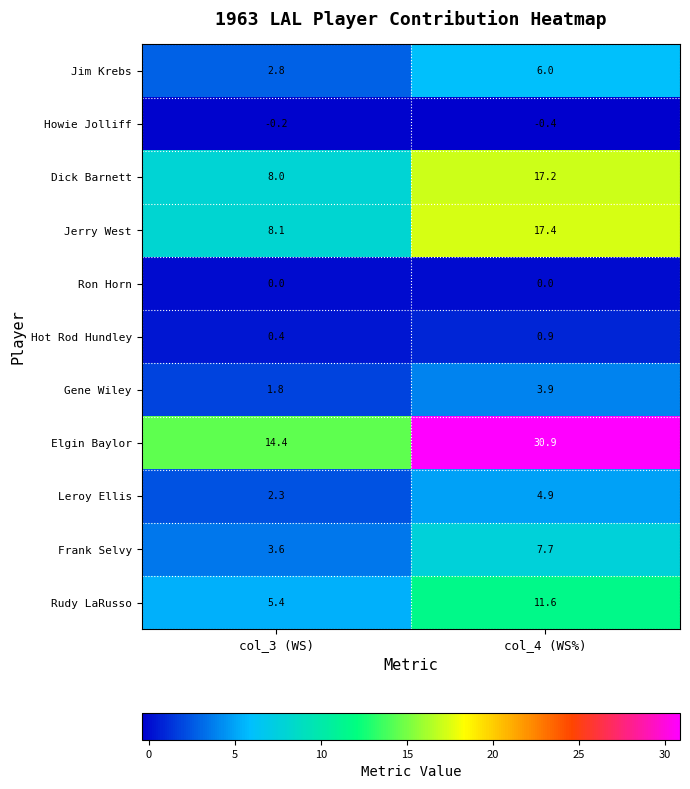

What is the sum of all Jerry West values?

25.5